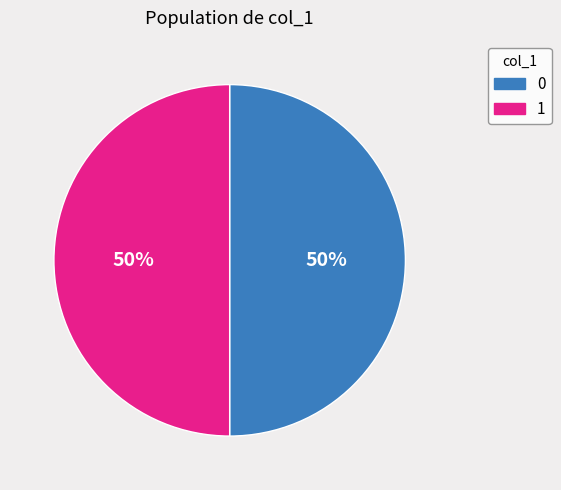

To the nearest percent, what is the combined percentage of 0 and 1?

100%